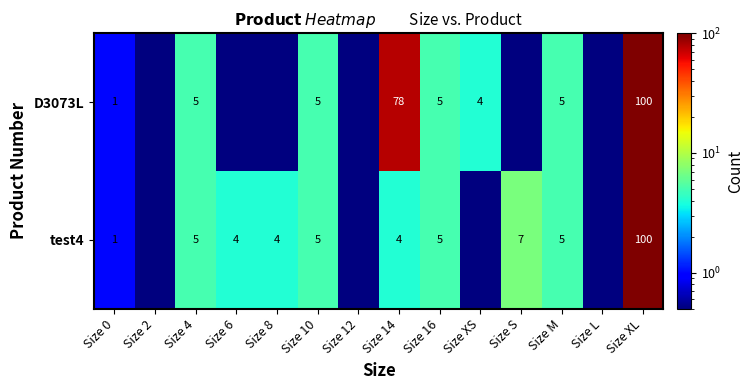

True or false: D3073L has a value of 138.5 at Size 14.

False